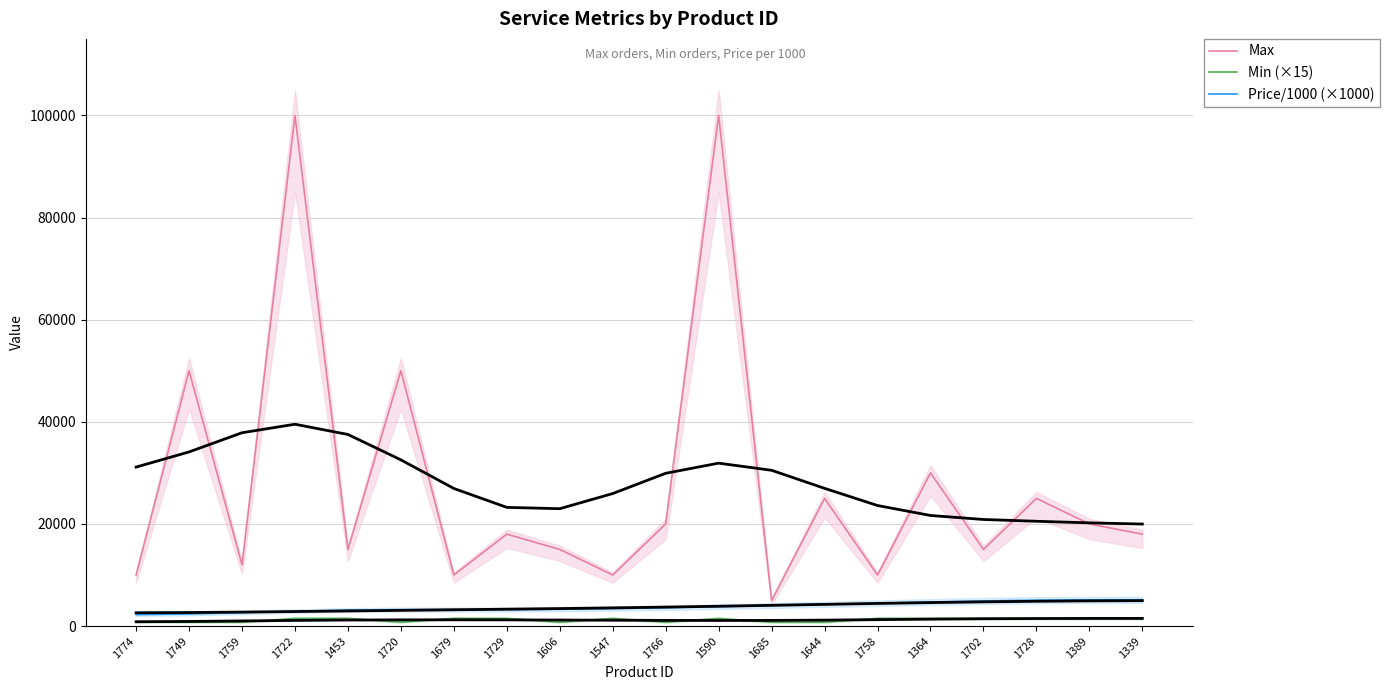

At which label is Max closest to 52500?

1749